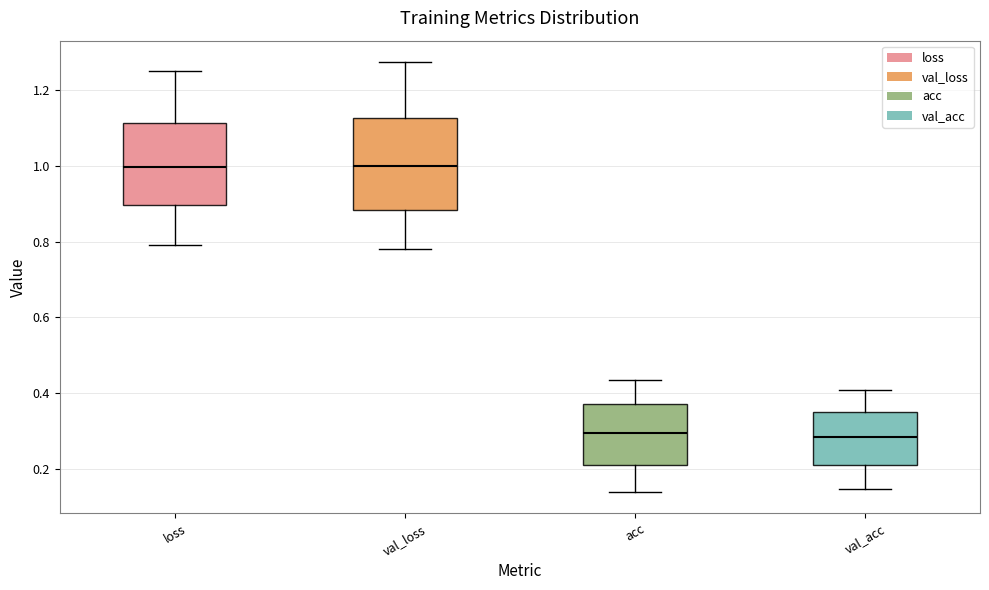

Comparing the boxes themselves (not the whiskers), which one is the tallest?

val_loss